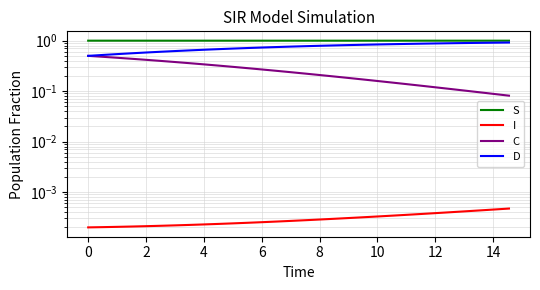

True or false: C has more than 1 interior local peaks.

False